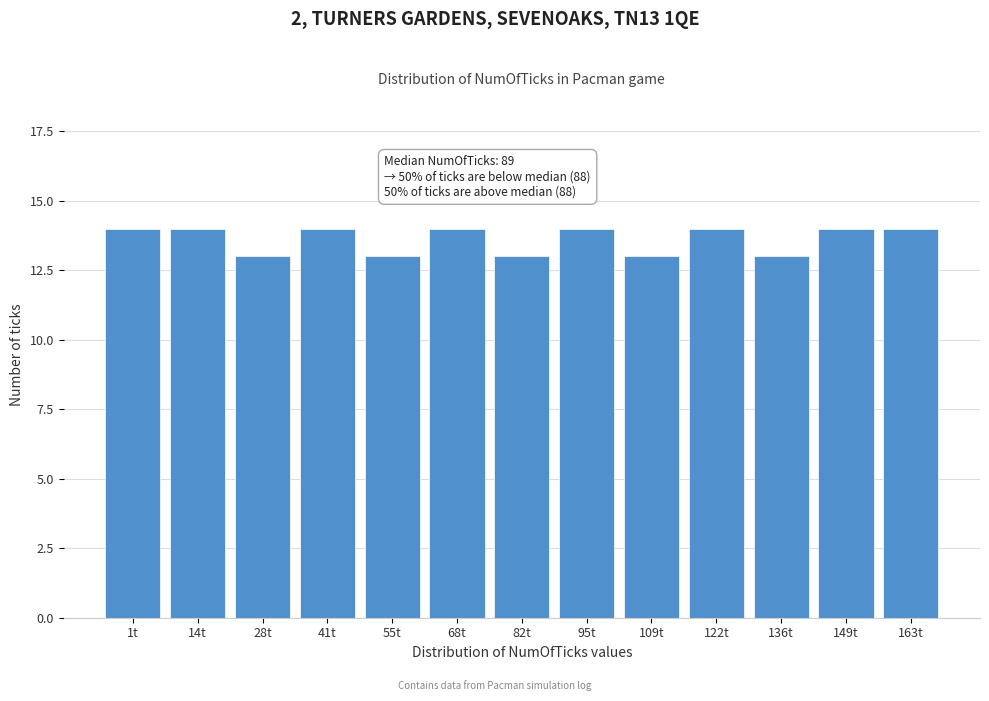

Reading left to right, what are all the values shown in this chart?

1t=14	14t=14	28t=13	41t=14	55t=13	68t=14	82t=13	95t=14	109t=13	122t=14	136t=13	149t=14	163t=14